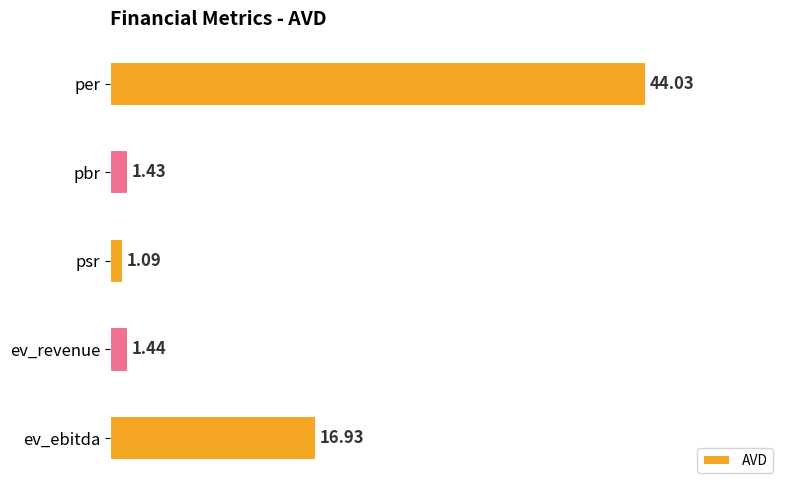

Rank the categories by value from lowest to highest.

psr, pbr, ev_revenue, ev_ebitda, per